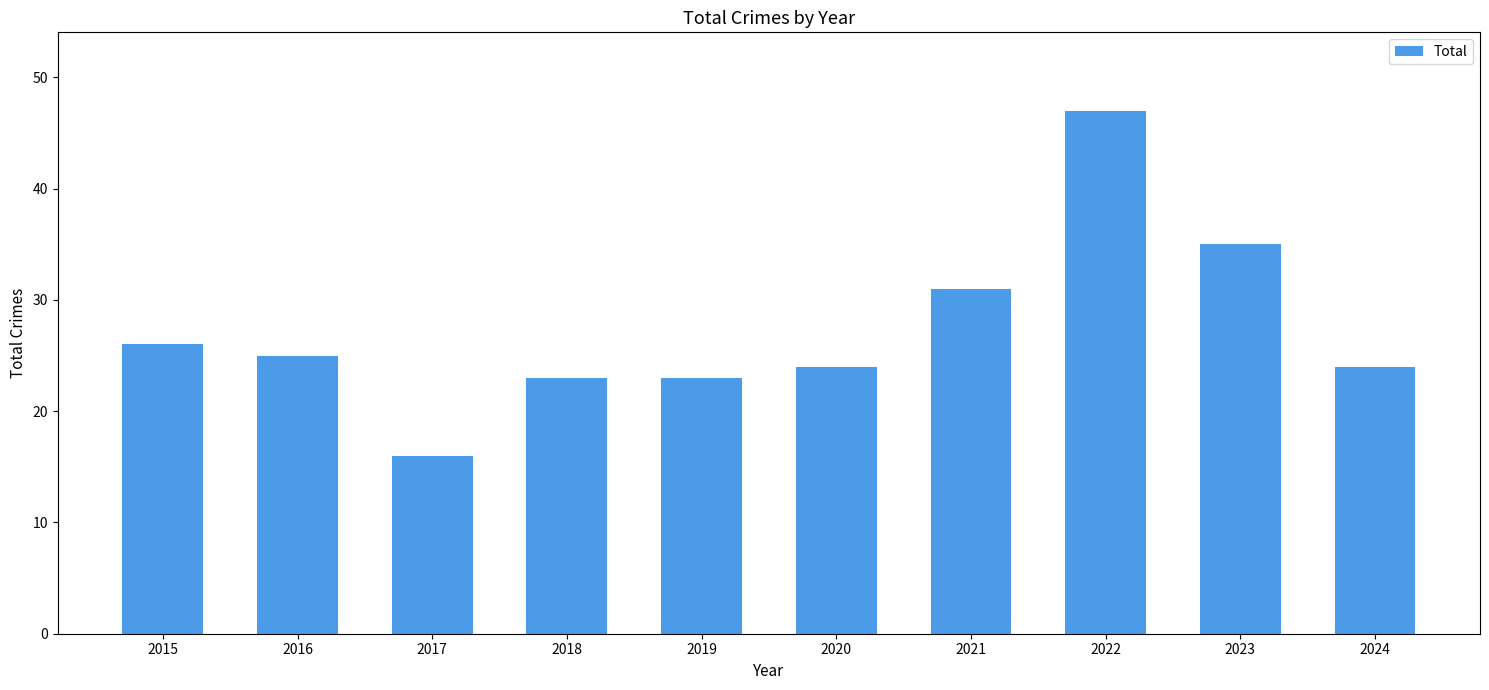

The value at 2020 is 33. True or false?

False